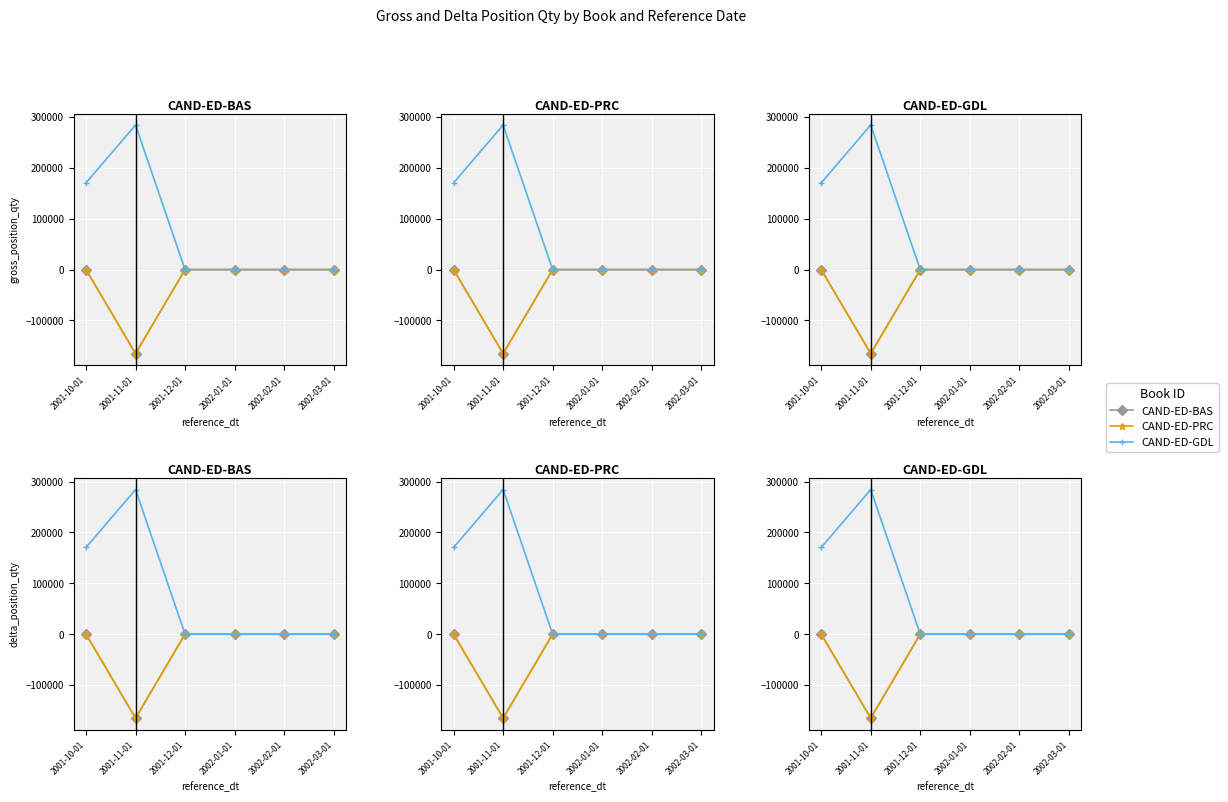

Is it true that CAND-ED-GDL equals 0.0 at 2002-03-01?

True